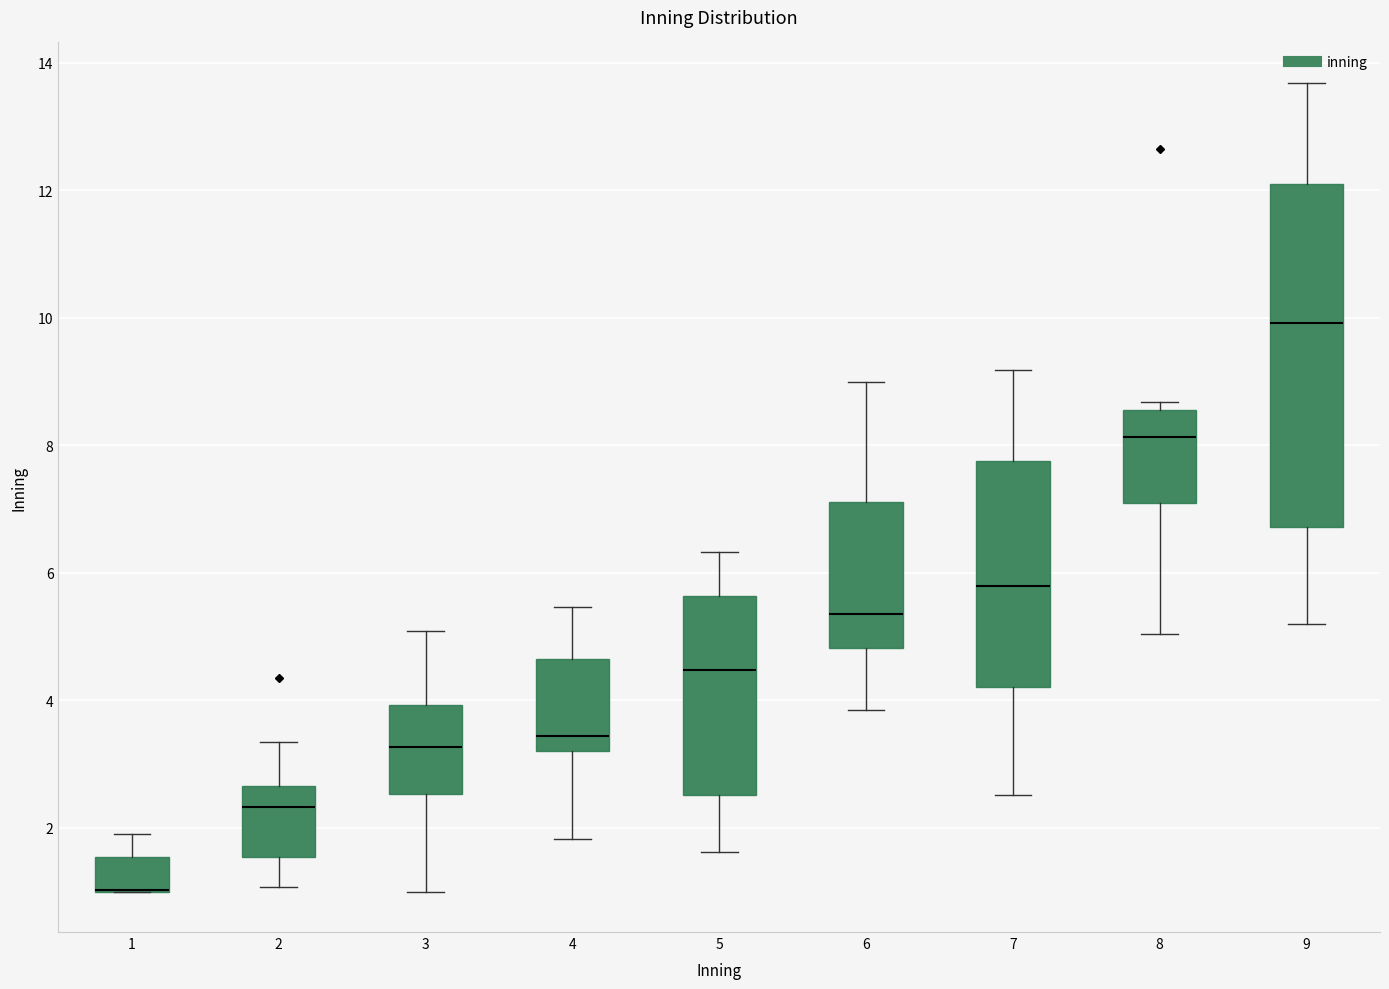

Where does the median line of the box at x = 9 sit on the y-axis? The values are not printed on the chart, so give them approximately, as read against the axis.

10.0